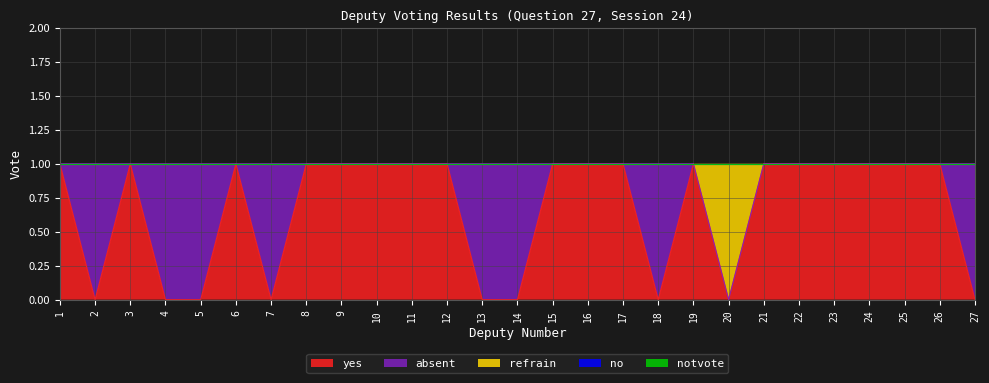

Count the number of data series in this chart.

5